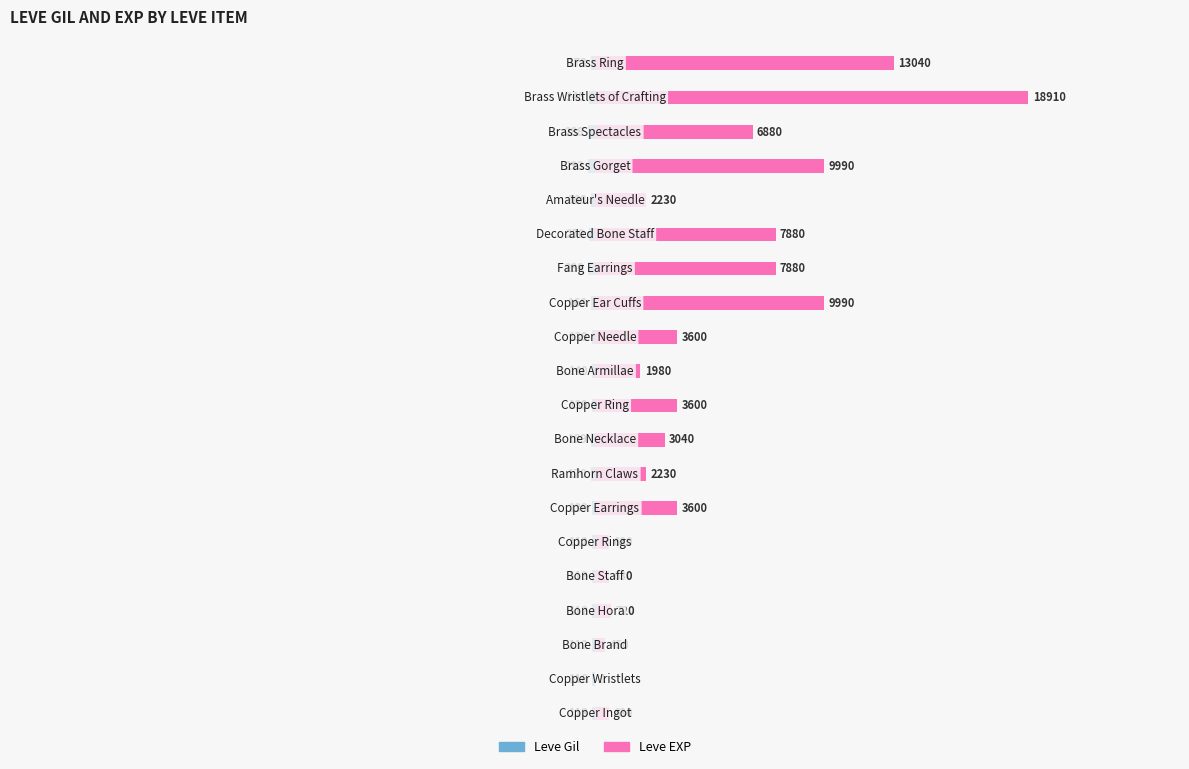

At how many categories does at least one series exceed 14674?

1